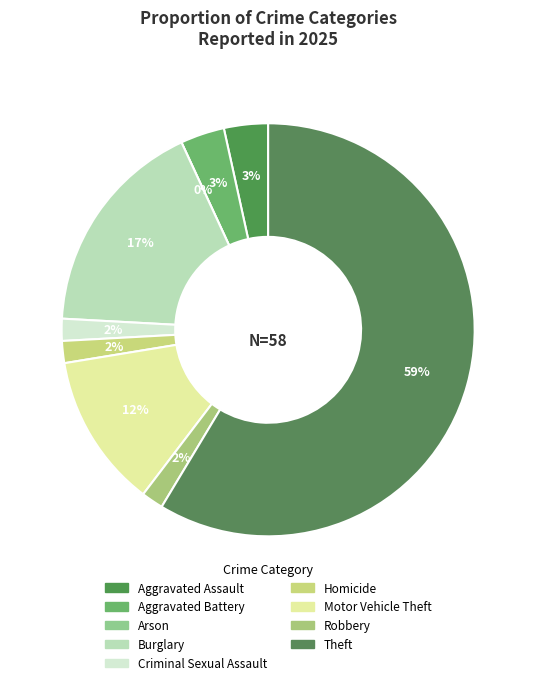

Between Arson and Criminal Sexual Assault, which is larger?

Criminal Sexual Assault